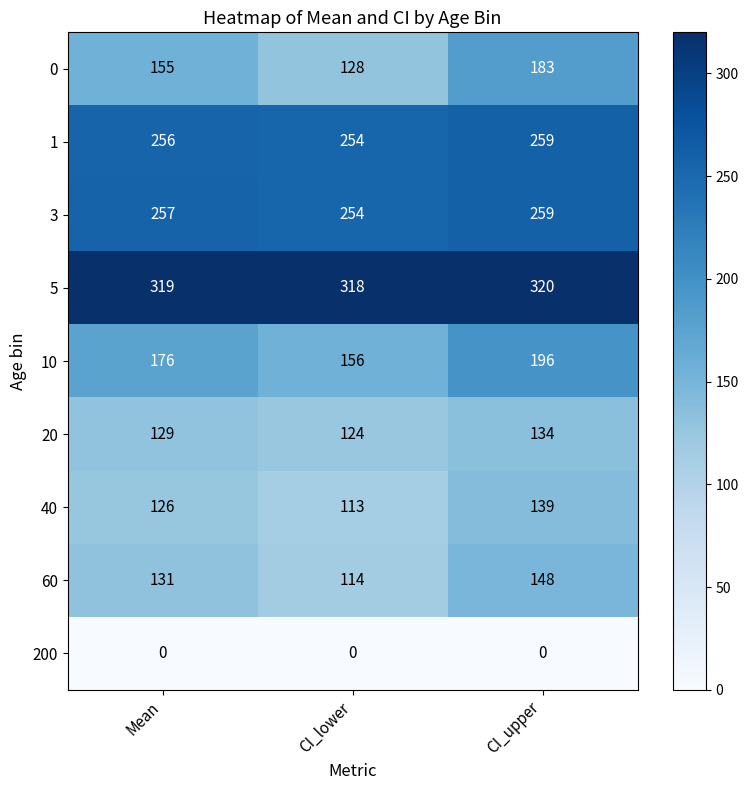

Reading left to right, what are all the values shown in this chart?

0: Mean=155	CI_lower=128	CI_upper=183
1: Mean=256	CI_lower=254	CI_upper=259
3: Mean=257	CI_lower=254	CI_upper=259
5: Mean=319	CI_lower=318	CI_upper=320
10: Mean=176	CI_lower=156	CI_upper=196
20: Mean=129	CI_lower=124	CI_upper=134
40: Mean=126	CI_lower=113	CI_upper=139
60: Mean=131	CI_lower=114	CI_upper=148
200: Mean=0	CI_lower=0	CI_upper=0